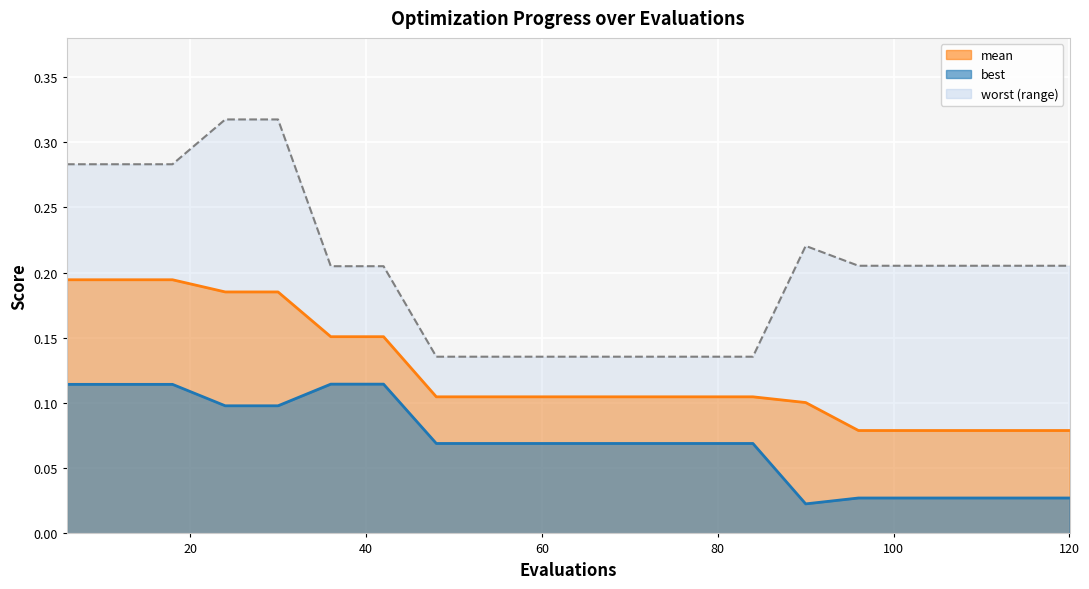

What is the sum of the mean values at 12 and 60?

0.3